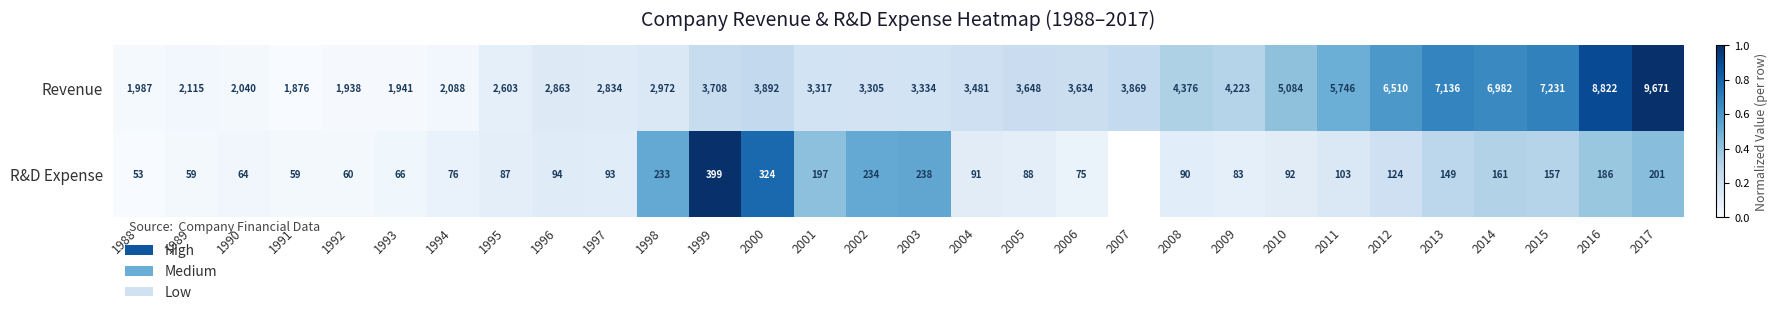

Which series changed the most between 2012 and 2013?

Revenue